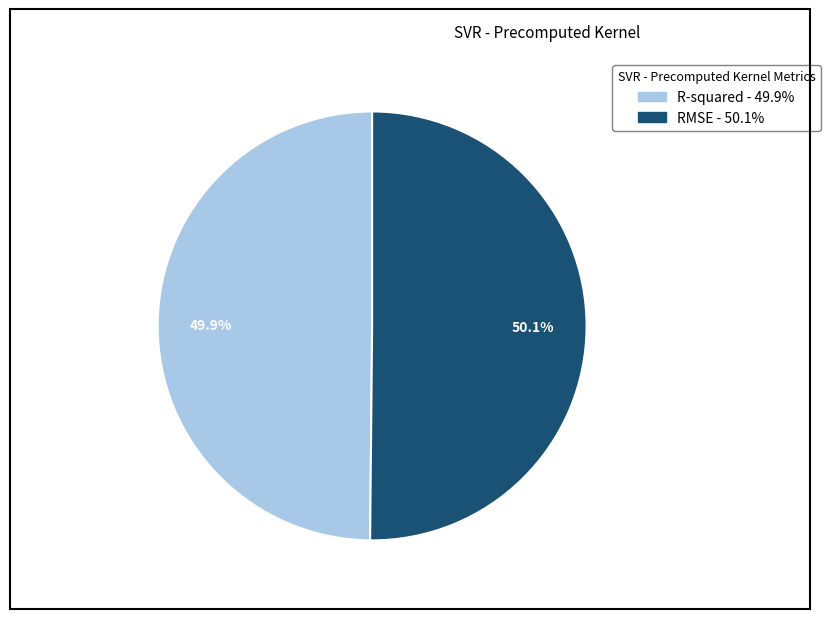

Is the sum of R-squared and RMSE greater than half?

Yes